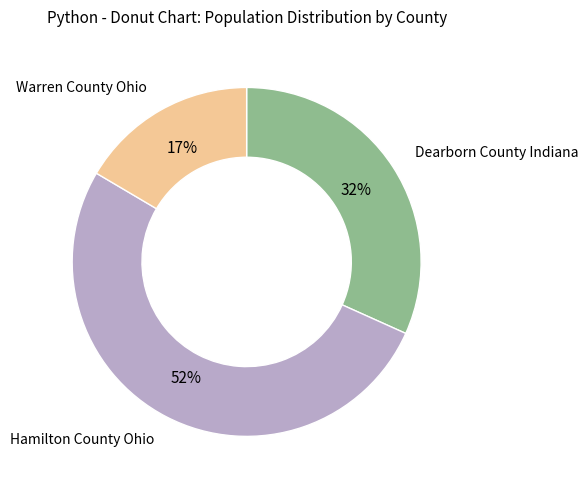

To the nearest percent, what percentage of the pie is Warren County Ohio?

17%